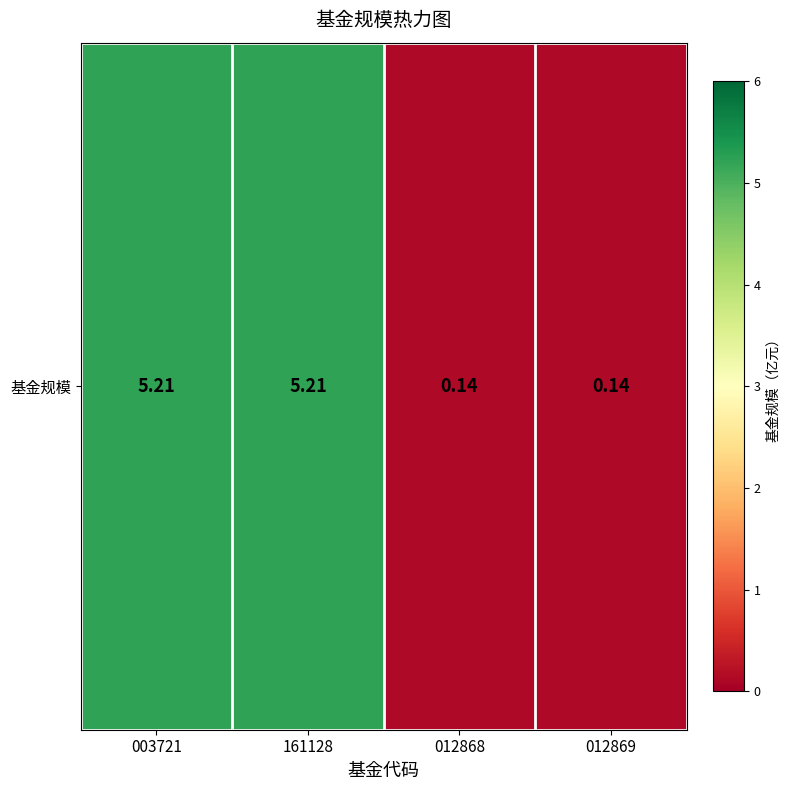

Reading left to right, extract all data points from this chart.

5.2	5.2	0.1	0.1